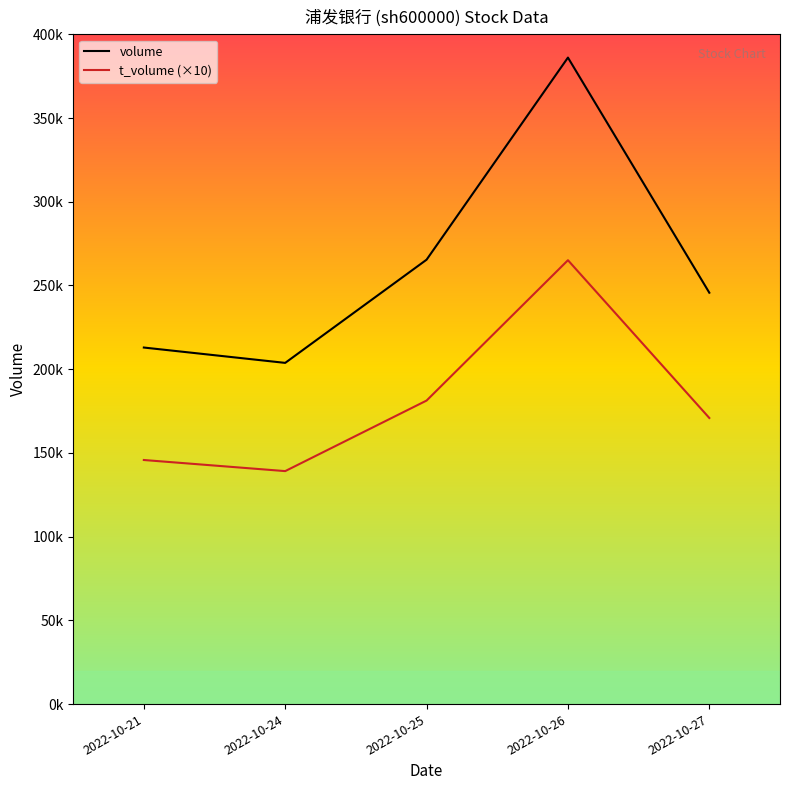

What are all the series names shown in the legend?

volume, t_volume (×10)